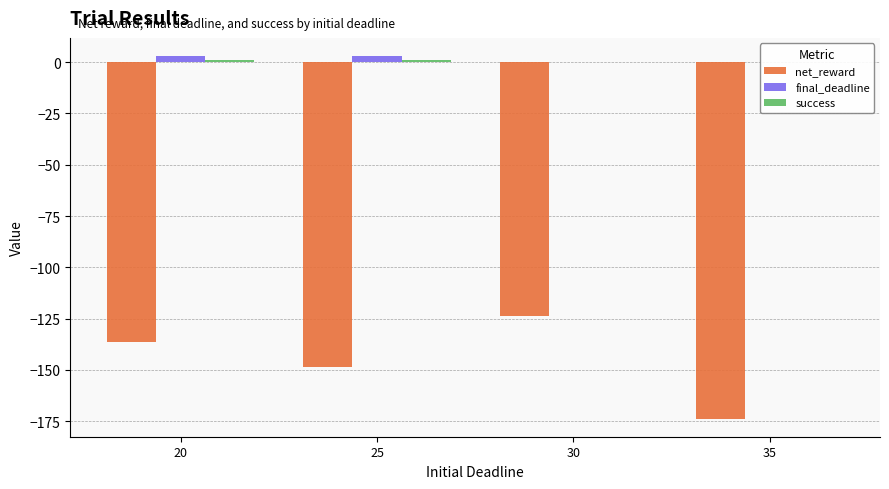

How many bars are there in total?

12